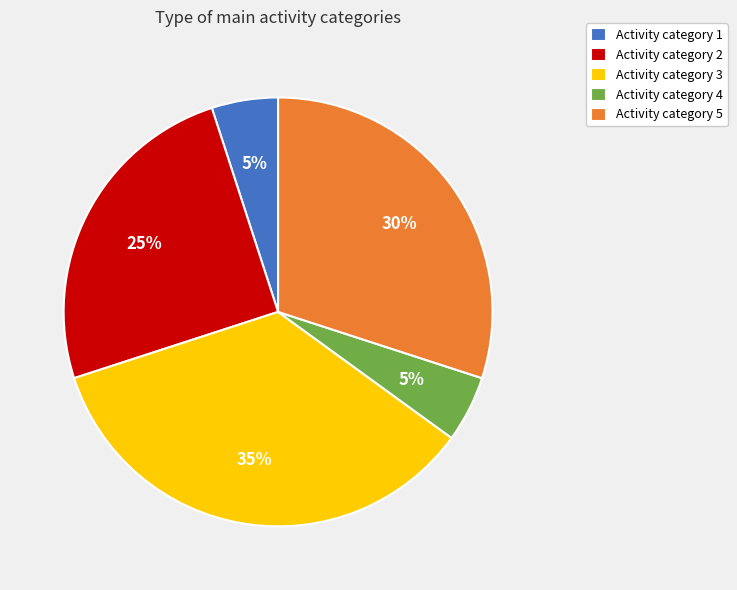

True or false: Activity category 5 accounts for 30% of the total.

True